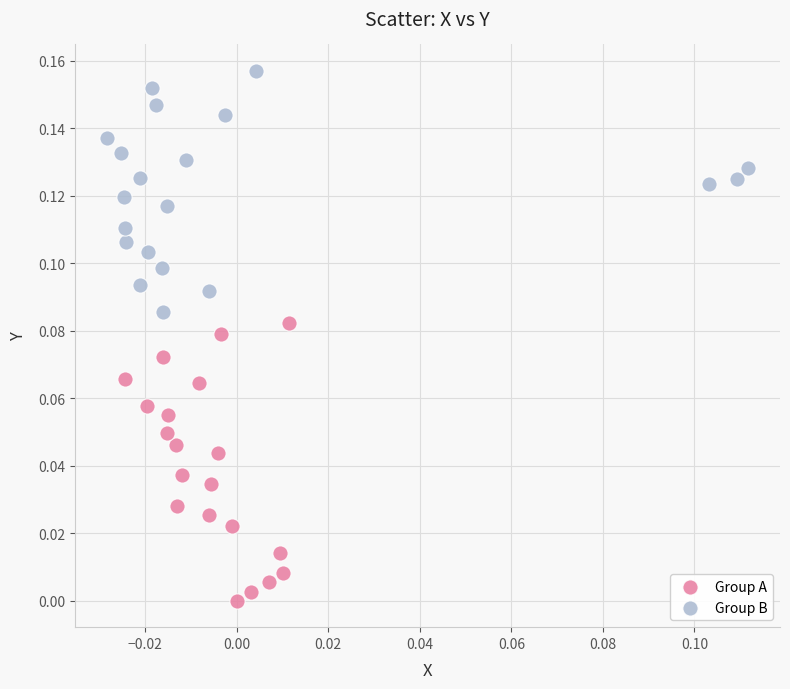

Which series reaches the maximum Y coordinate?

Group B